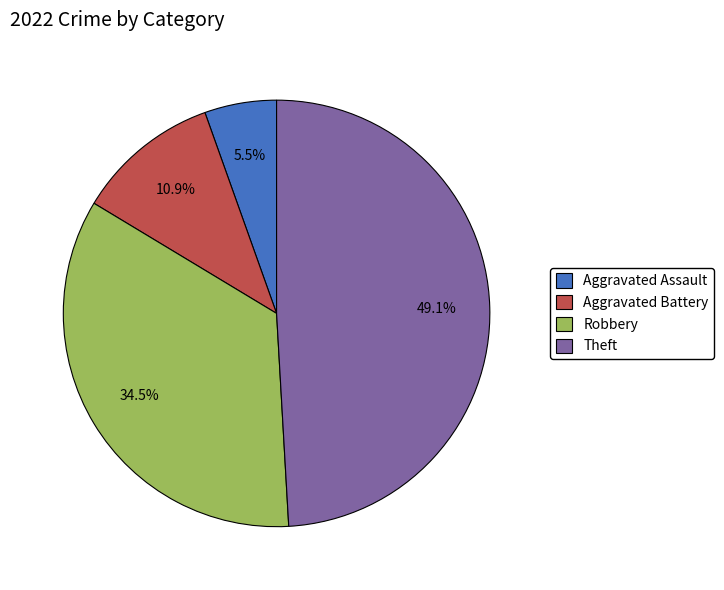

Is the sum of Robbery and Aggravated Assault greater than half?

No